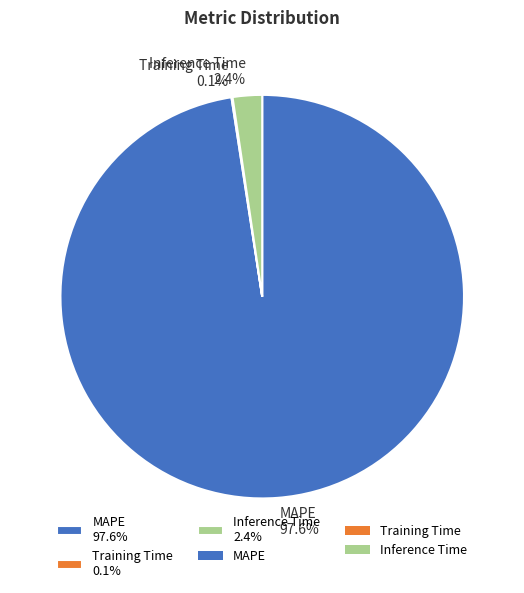

What is the largest slice in the pie chart?

MAPE